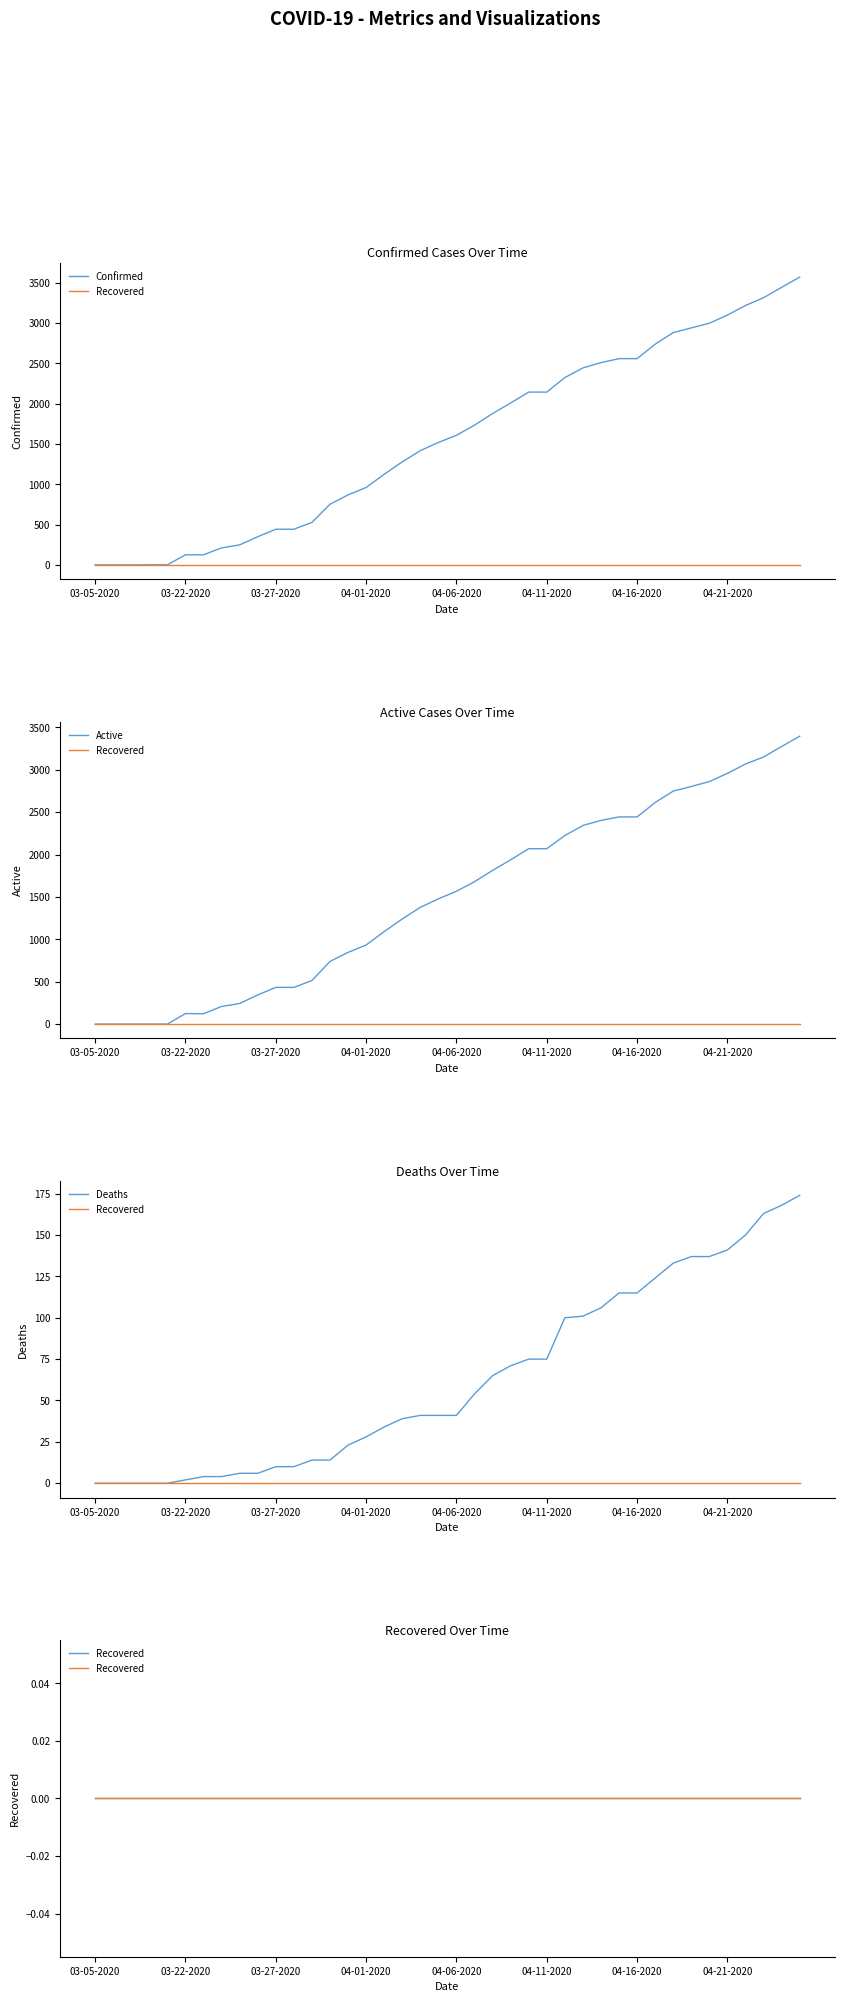

True or false: Confirmed and Active cross at least once.

False